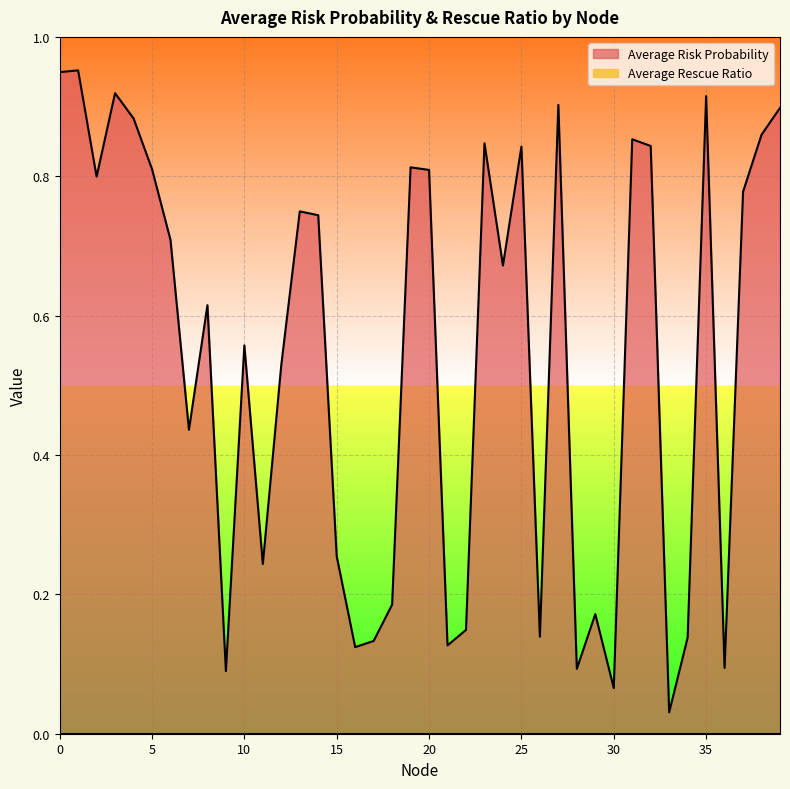

What value does the data have at 28?

0.1